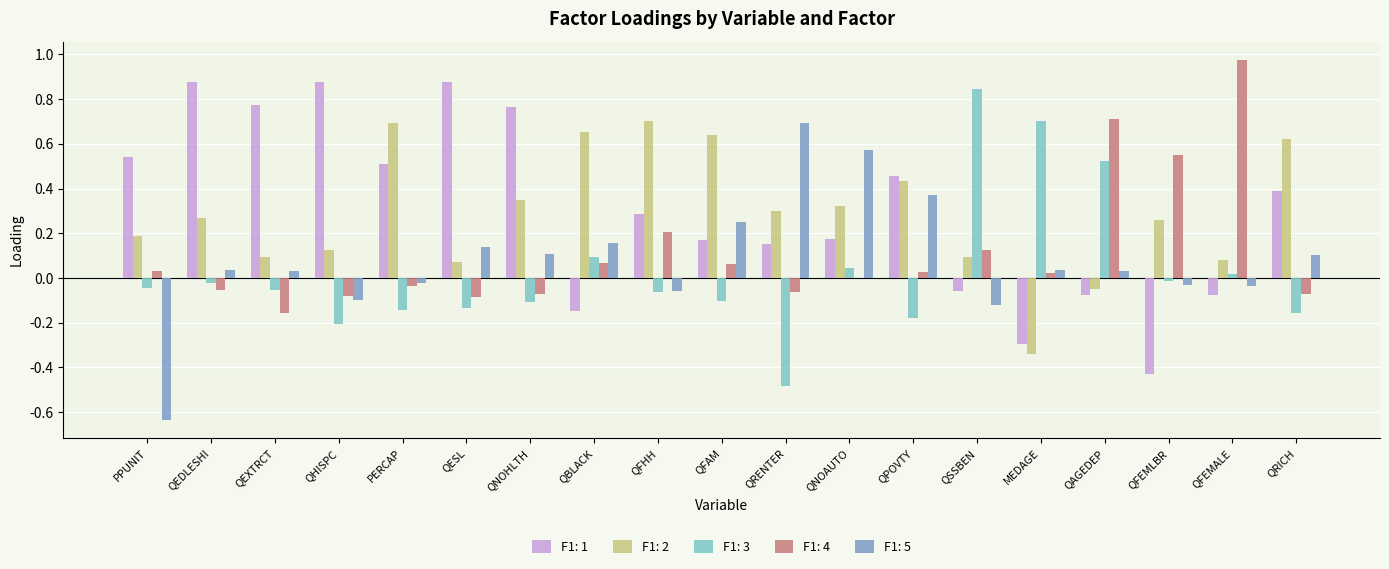

What is the total value across all series at QFHH?

1.1